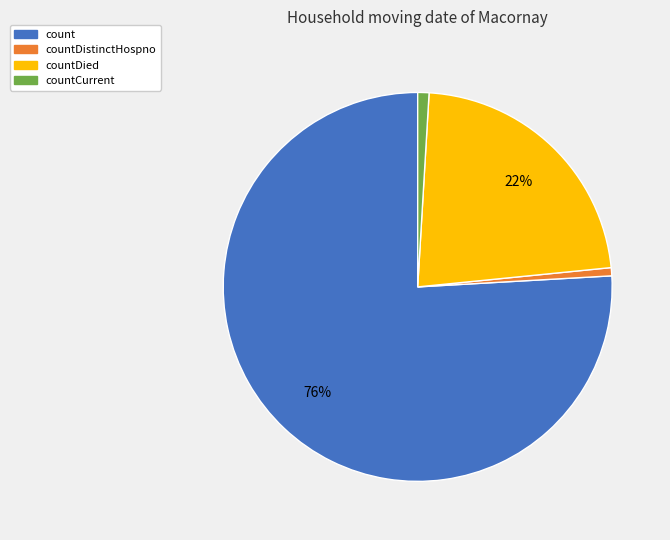

Do count and countCurrent together represent more than half of the pie?

Yes